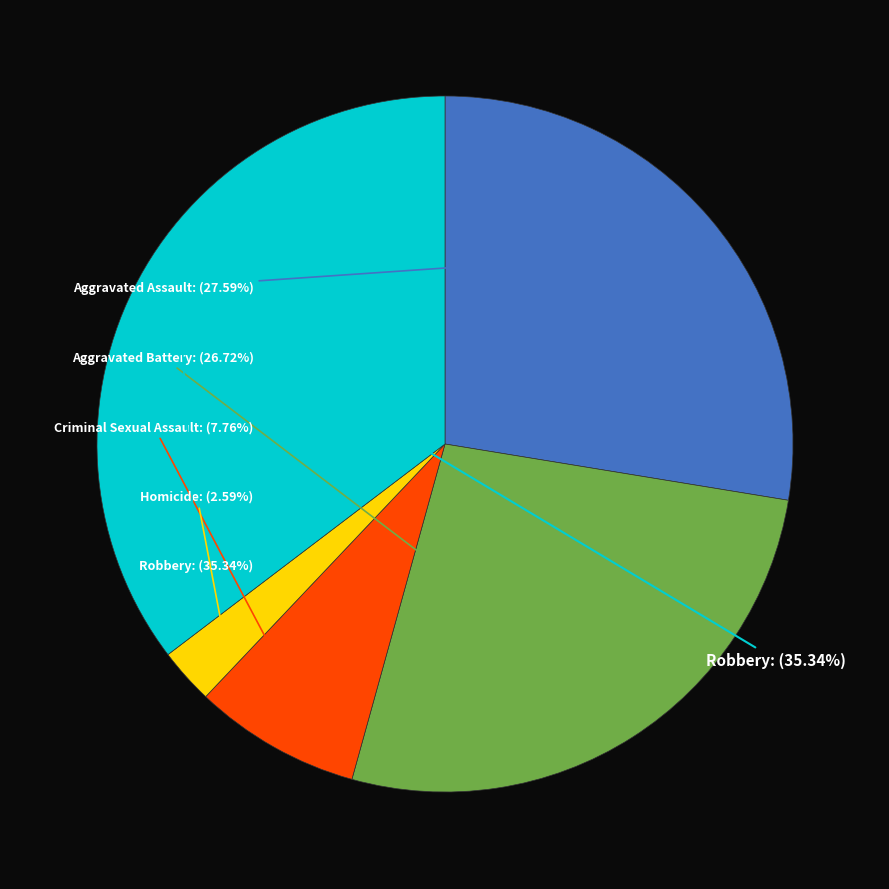

Combined, do Criminal Sexual Assault and Homicide account for over 50%?

No